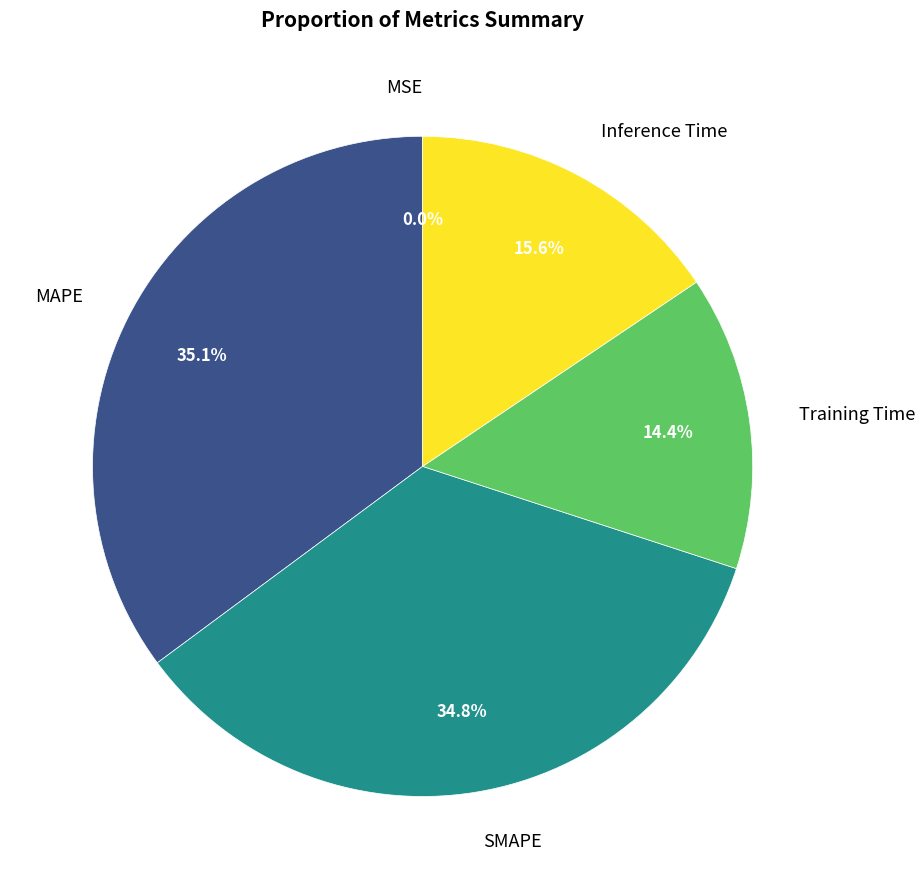

To the nearest percent, what is the average slice percentage?

20%